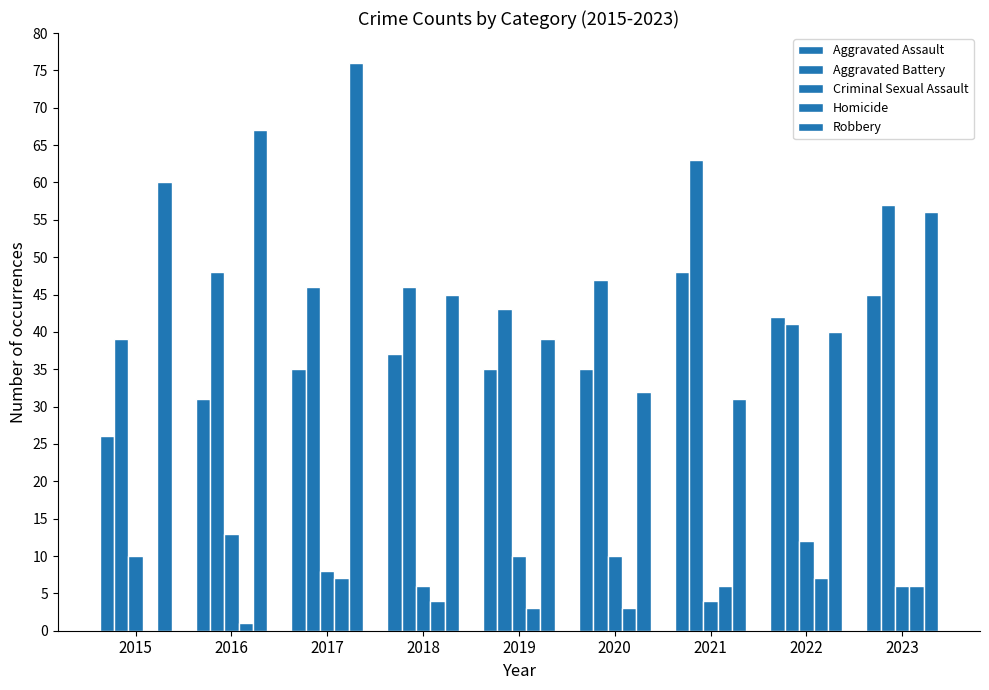

Are the bars grouped side by side (vs. stacked)?

Yes